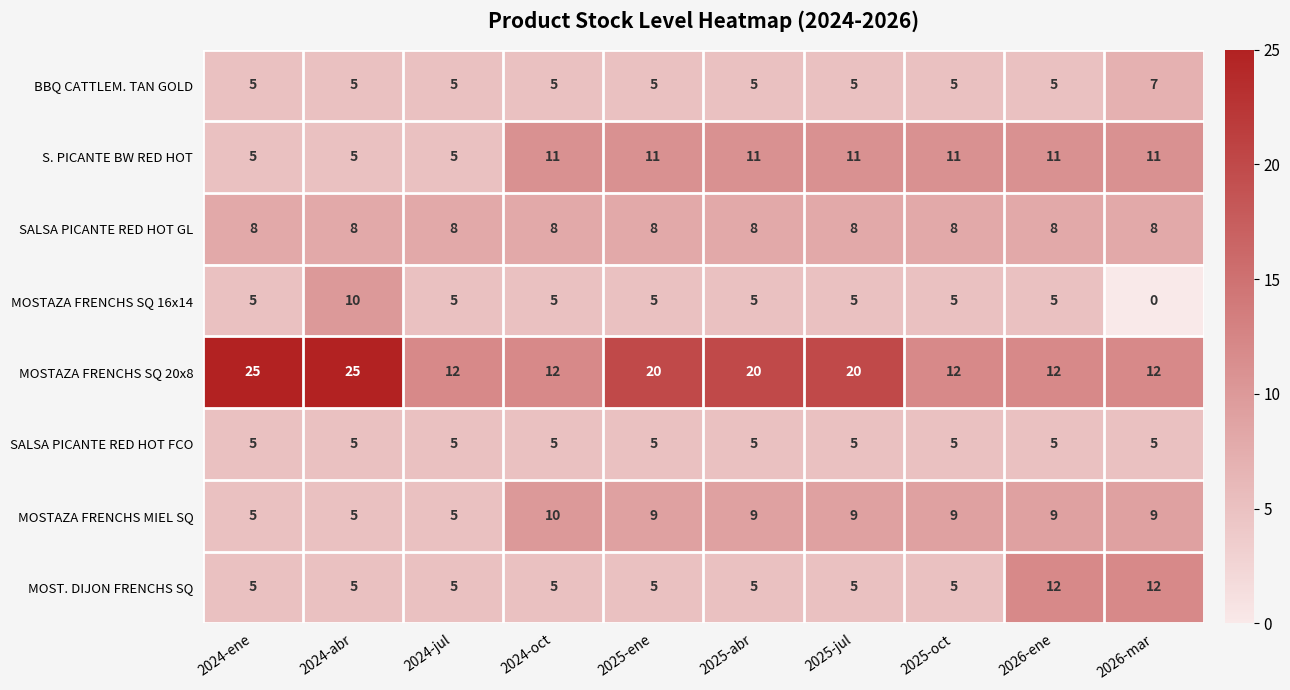

How many MOST. DIJON FRENCHS SQ values are between 5 and 6?

8